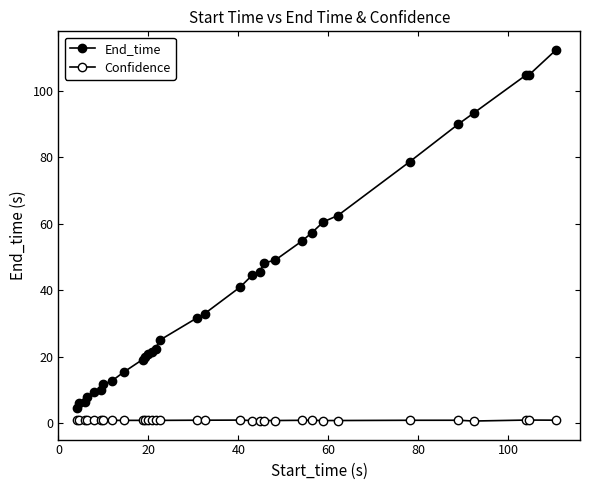

How many interior local peaks does the Confidence series have?

3